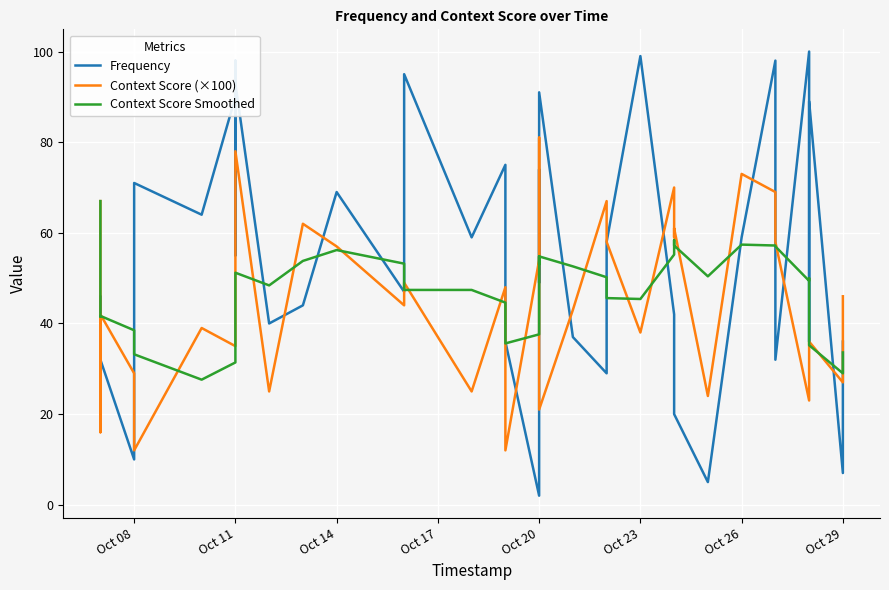

What are all the series names shown in the legend?

Frequency, Context Score (×100), Context Score Smoothed